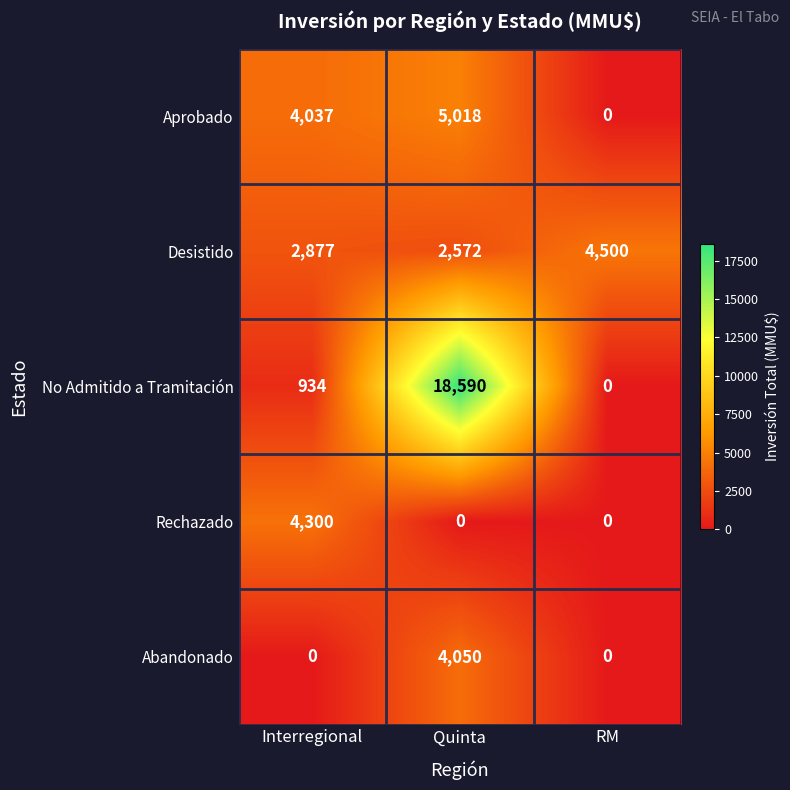

Reading left to right, what are all the values shown in this chart?

Aprobado: 4037	5018	0
Desistido: 2877	2572	4500
No Admitido a Tramitación: 934	18590	0
Rechazado: 4300	0	0
Abandonado: 0	4050	0